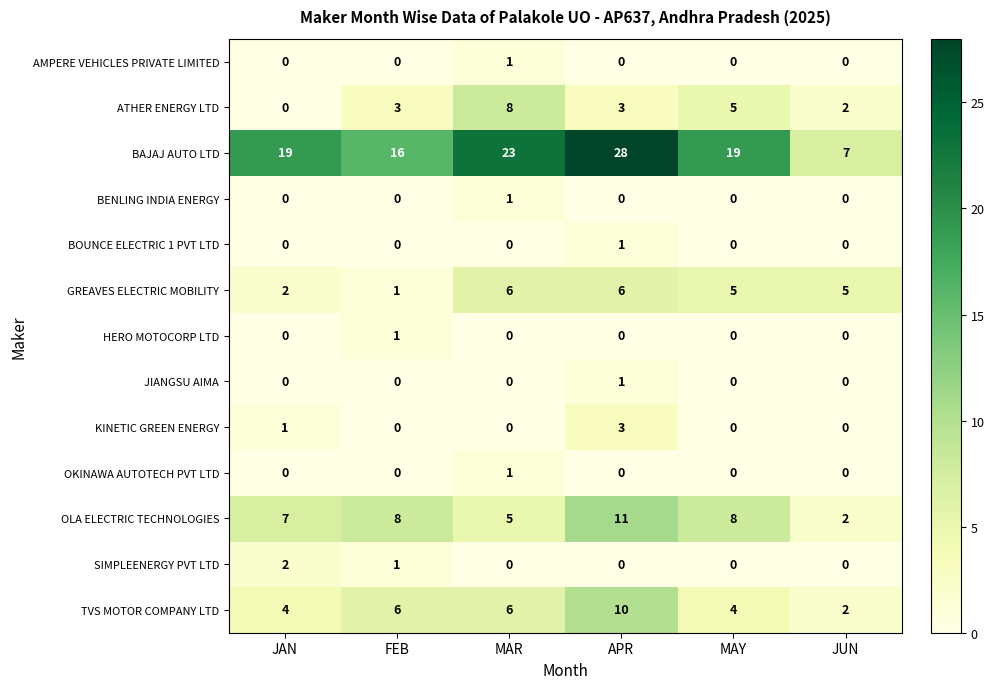

Which series changed the most between APR and JUN?

BAJAJ AUTO LTD